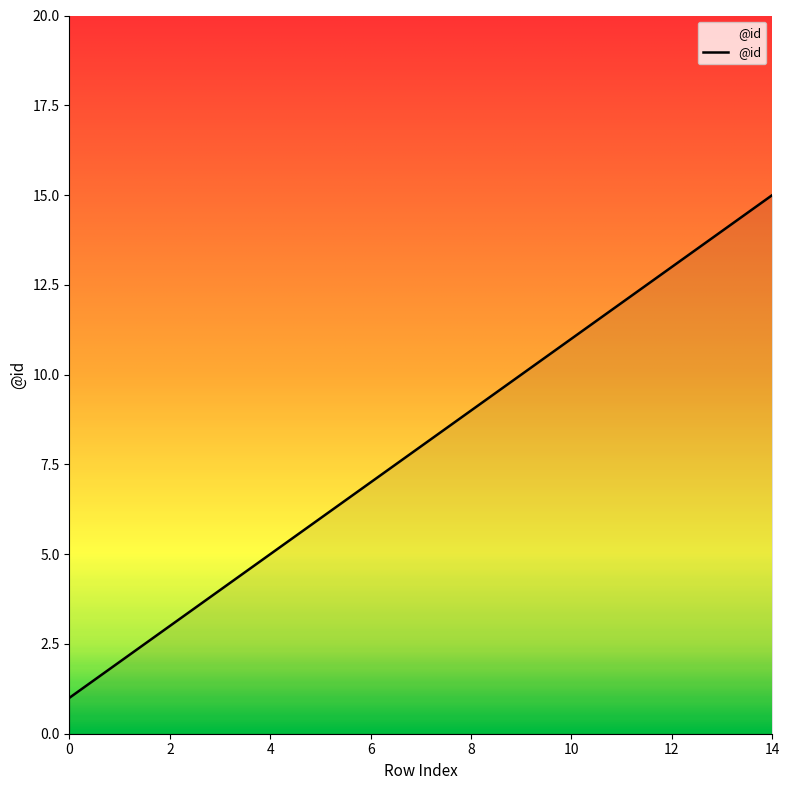

What is the maximum value shown in the chart?

15